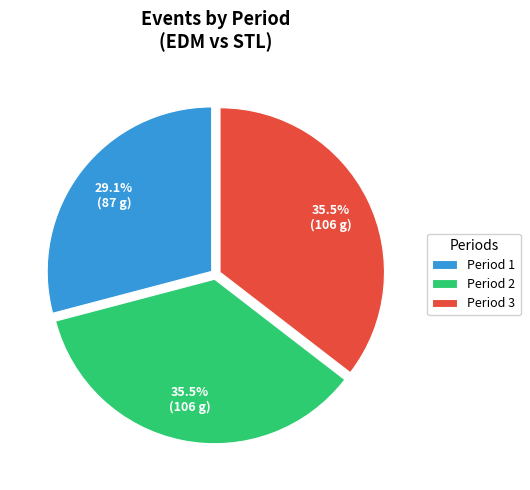

Is Period 3 the majority of the pie?

No